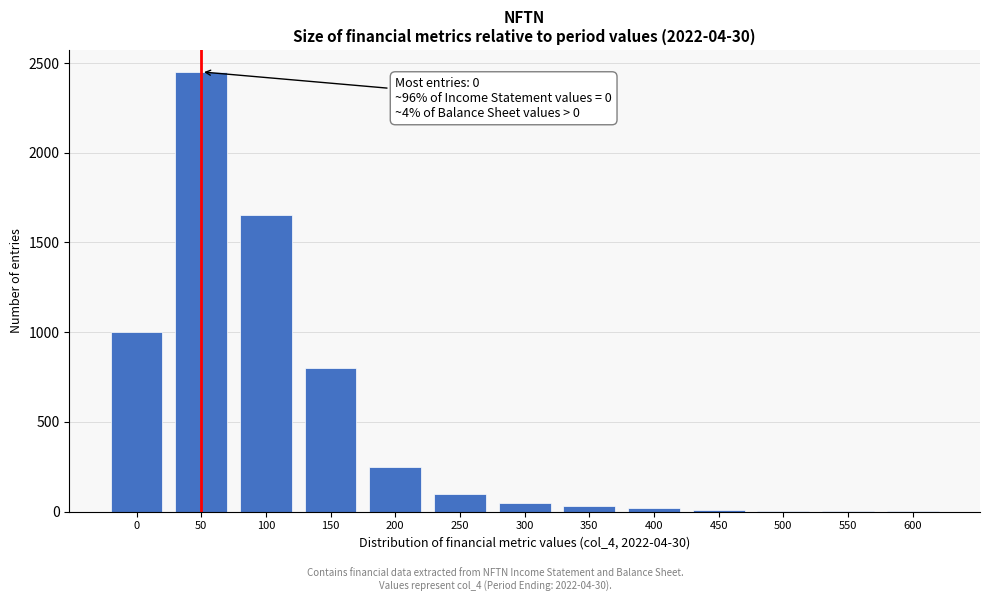

What is the maximum value shown in the chart?

2450